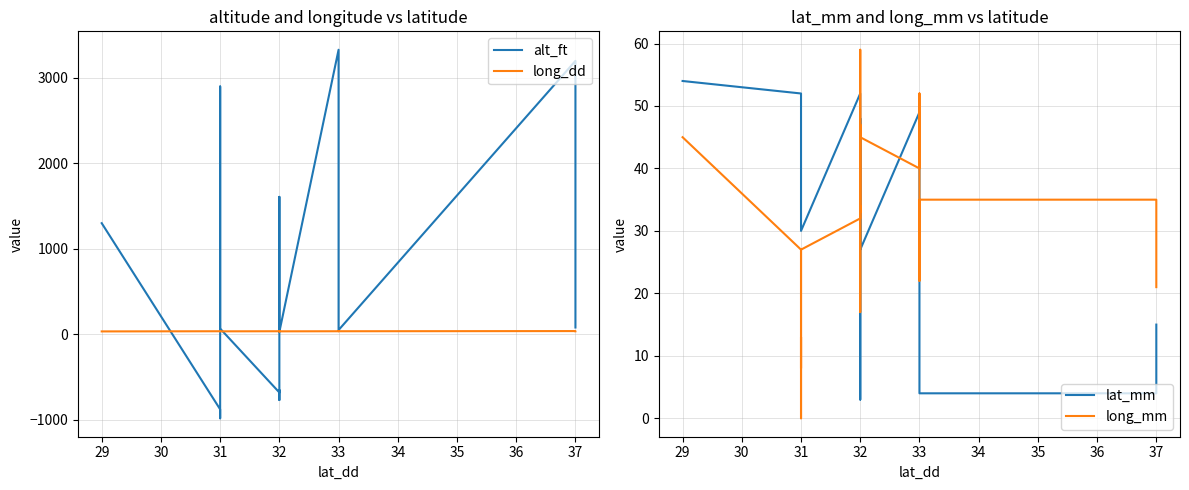

What is the difference between the second highest and second lowest values in the alt_ft series?

4079